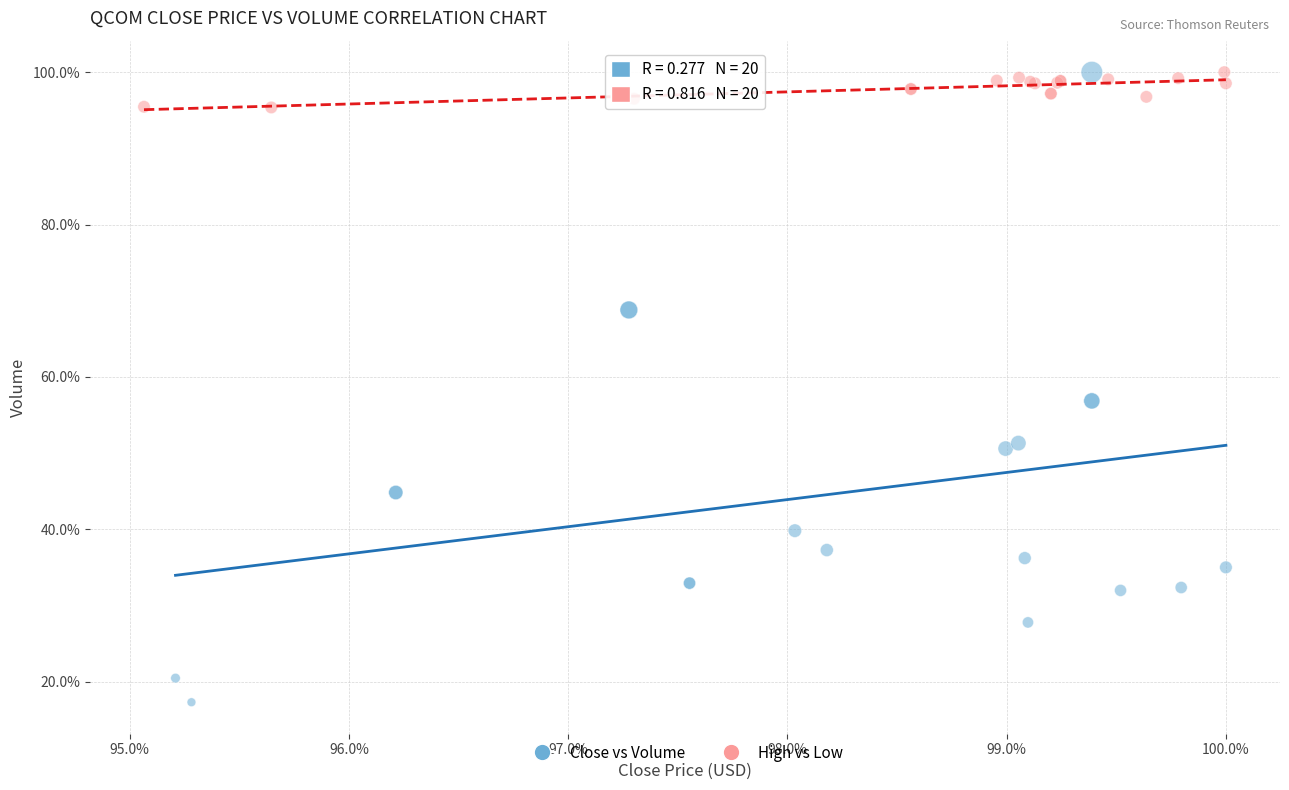

Which series contains the lowest Y value?

Close vs Volume